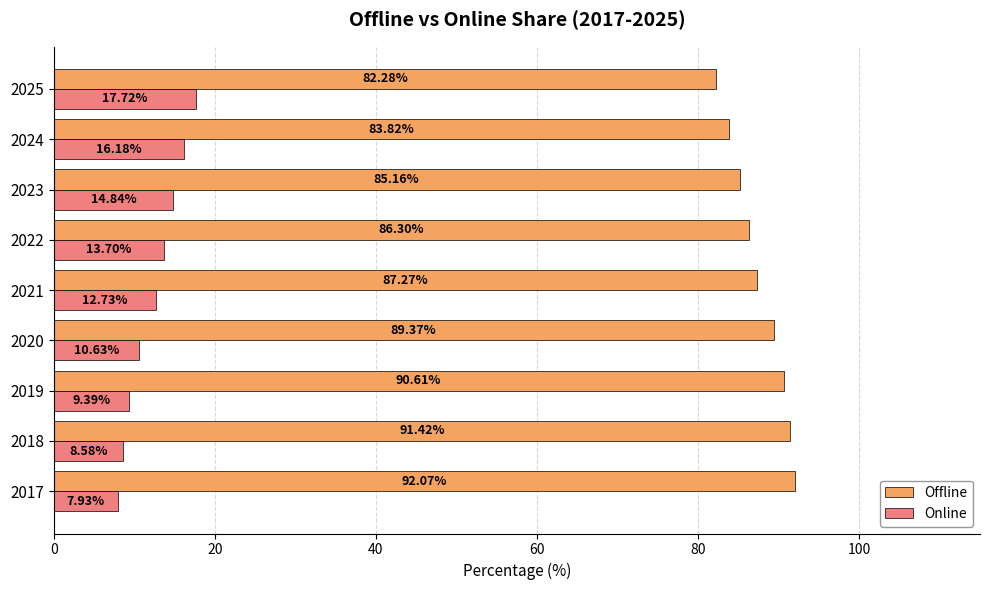

Which series has the largest total across all categories?

Offline